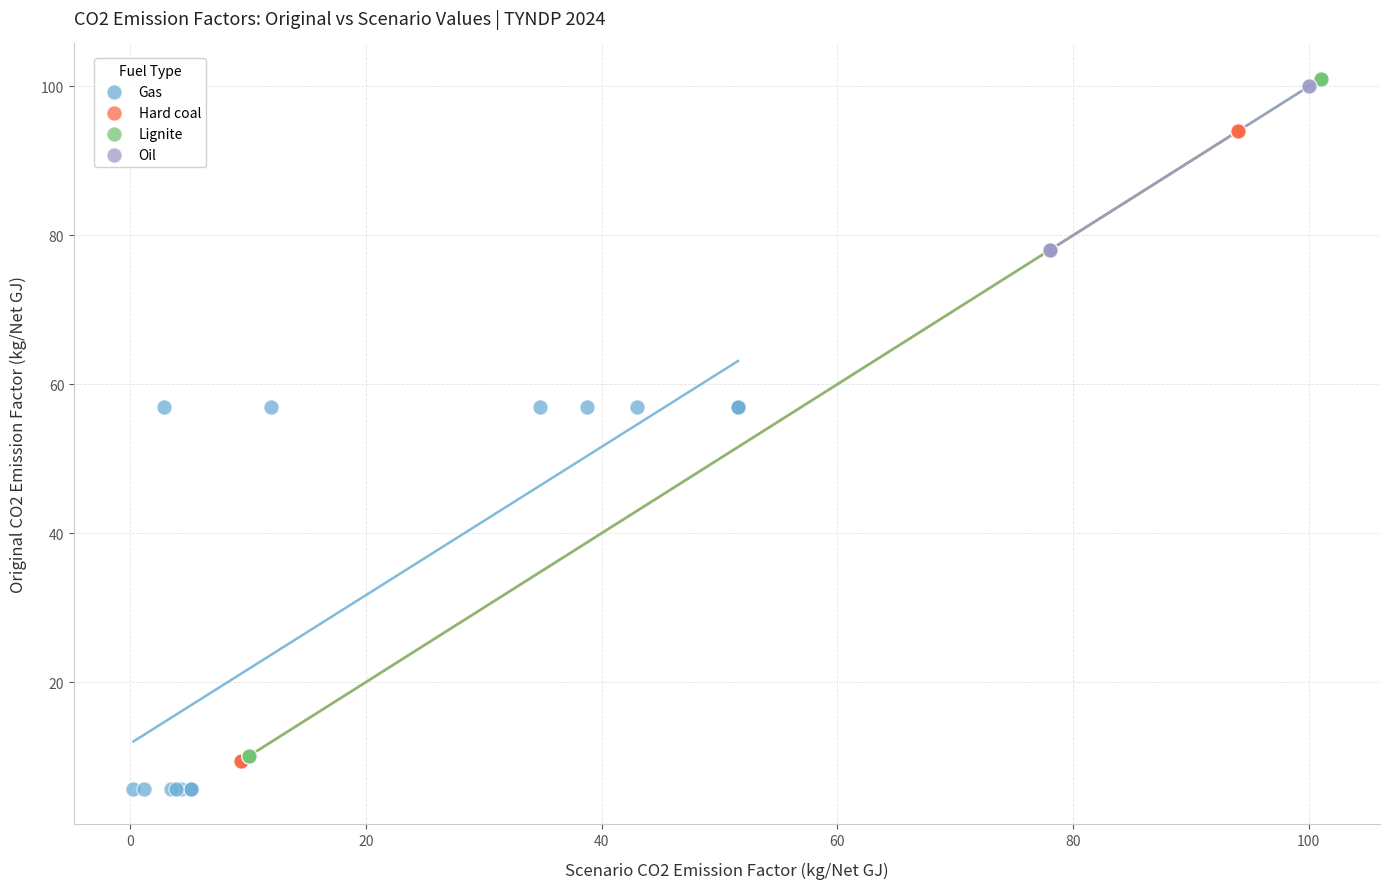

Which series contains the highest Y value?

Lignite